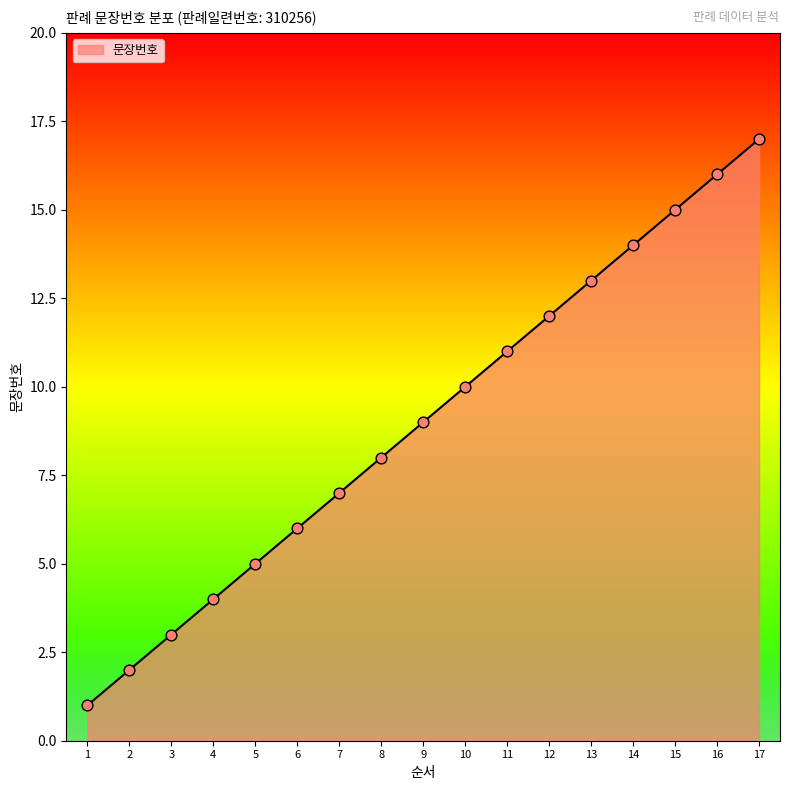

What is the ratio of the value at 11 to the value at 15?

0.7